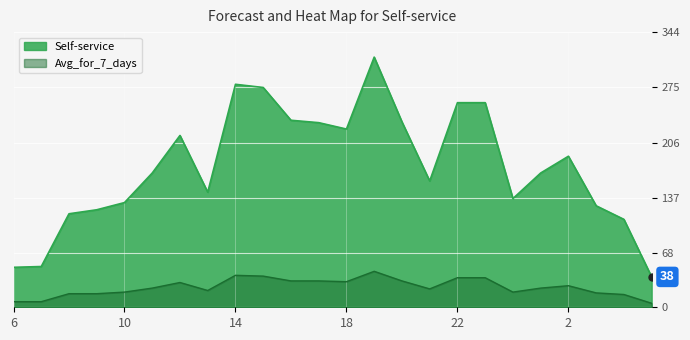

At which label does Avg_for_7_days reach its peak?

19